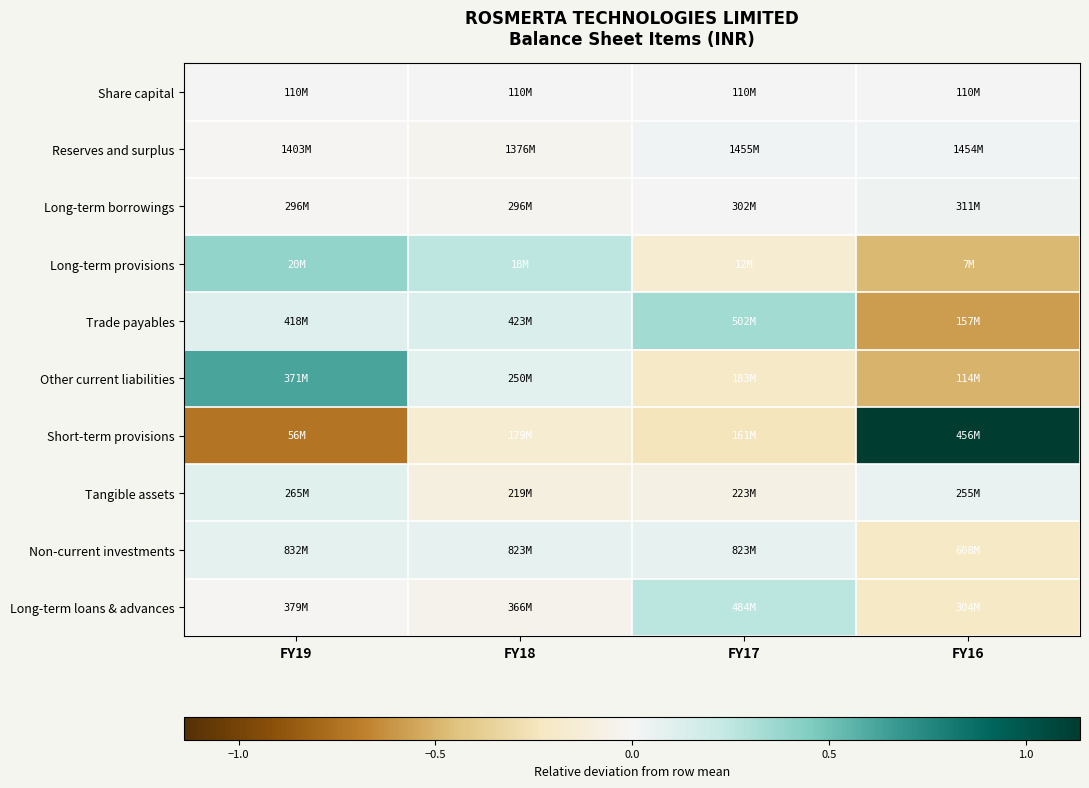

What is the minimum value shown in the chart?

-0.7